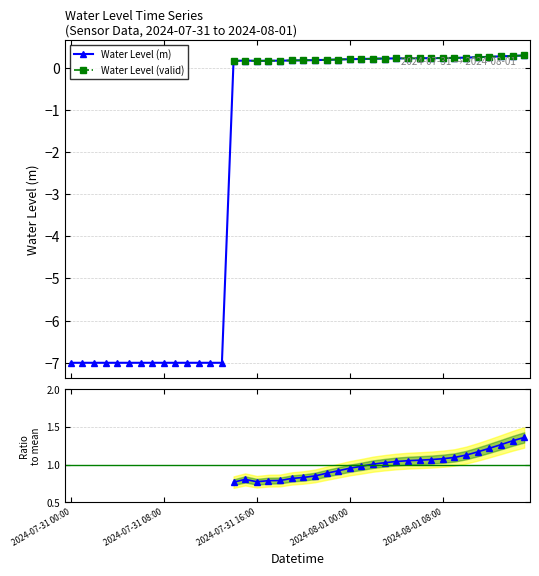

At which category does the chart reach its peak across all series?

2024-08-01 15:00